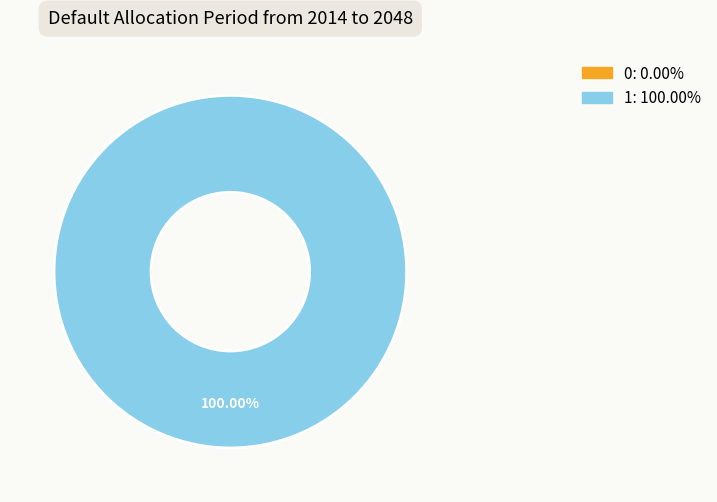

Rank the categories by value from highest to lowest.

1, 0